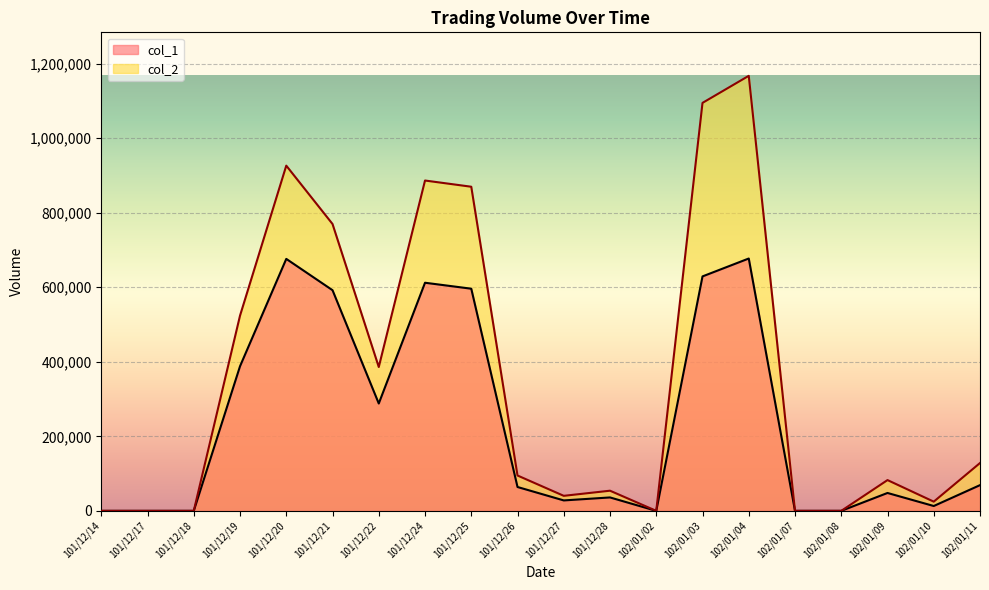

What is the label of the 8th point from the right?

102/01/02